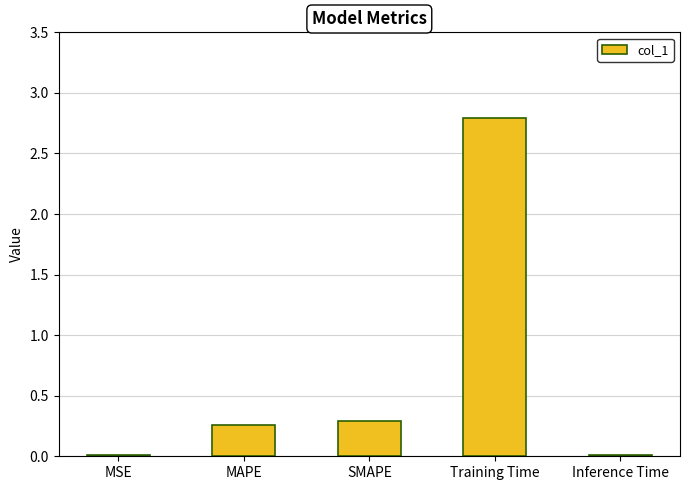

The value at SMAPE is 0.1. True or false?

False